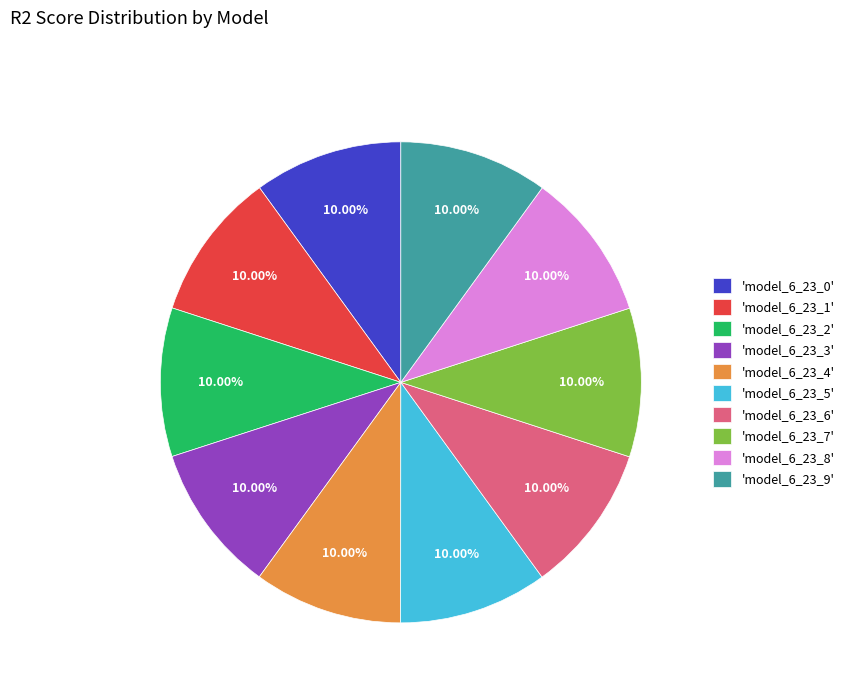

Combined, do 'model_6_23_8' and 'model_6_23_3' account for over 50%?

No